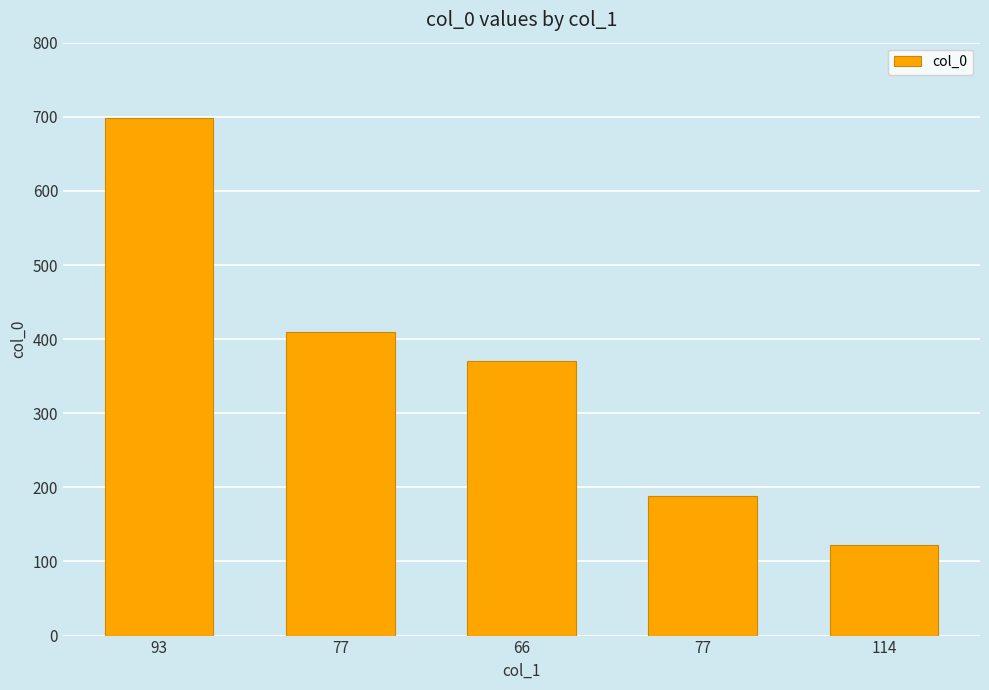

Are the bars grouped side by side (vs. stacked)?

No